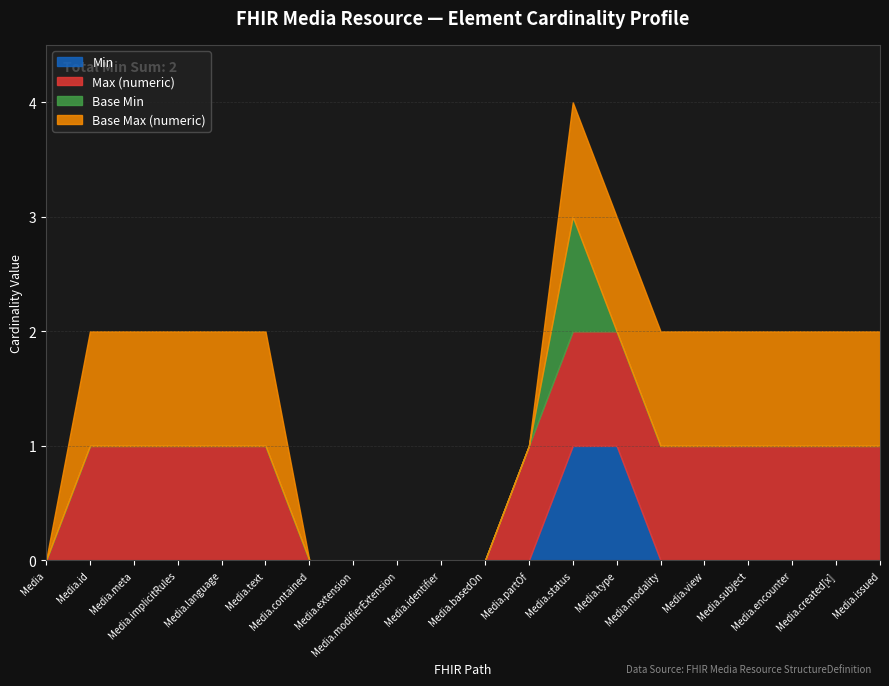

True or false: Base Min and Max (numeric) cross at least once.

False